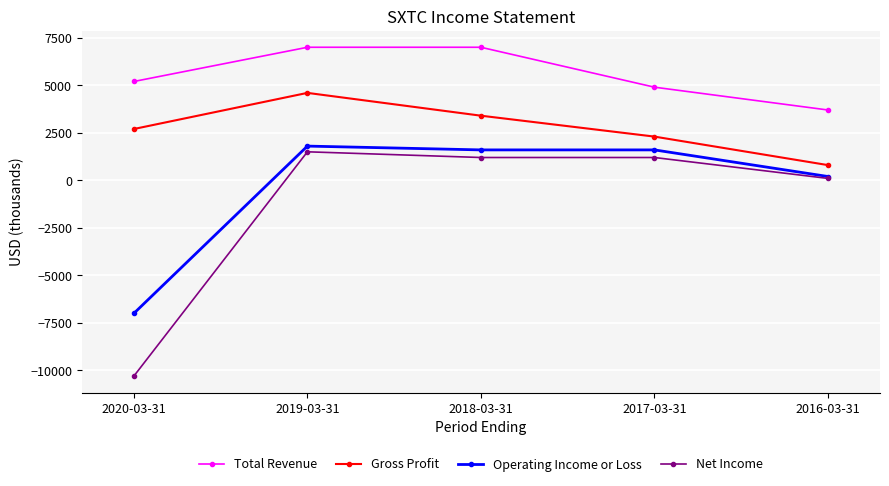

What is the label of the 4th point from the right?

2019-03-31